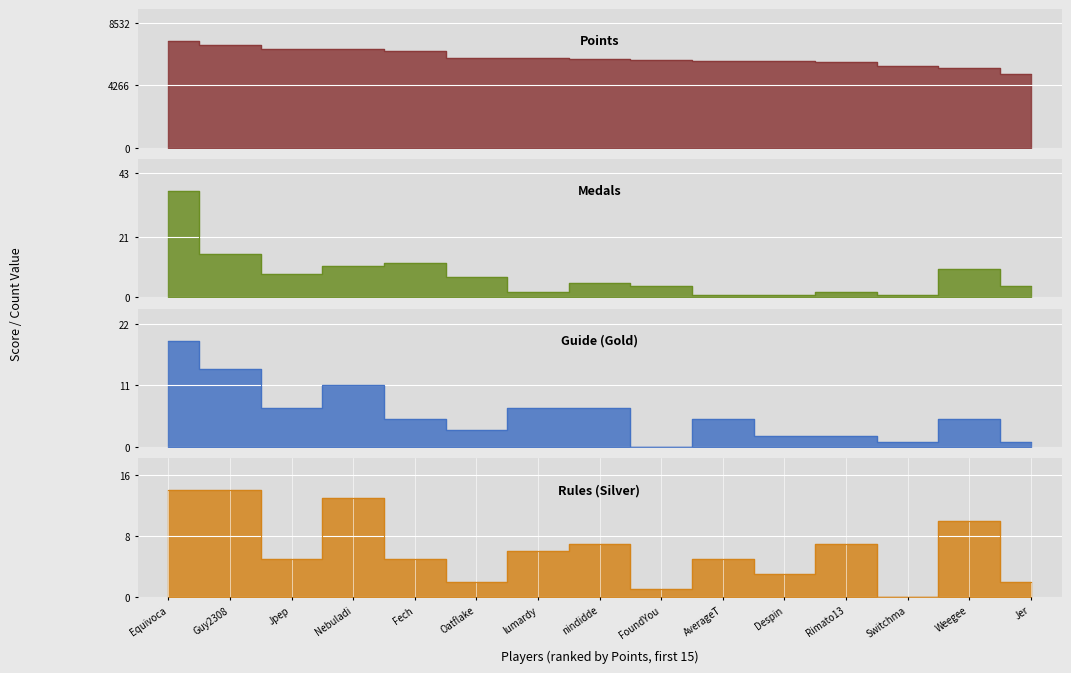

How many interior local valleys does the Rules series have?

5